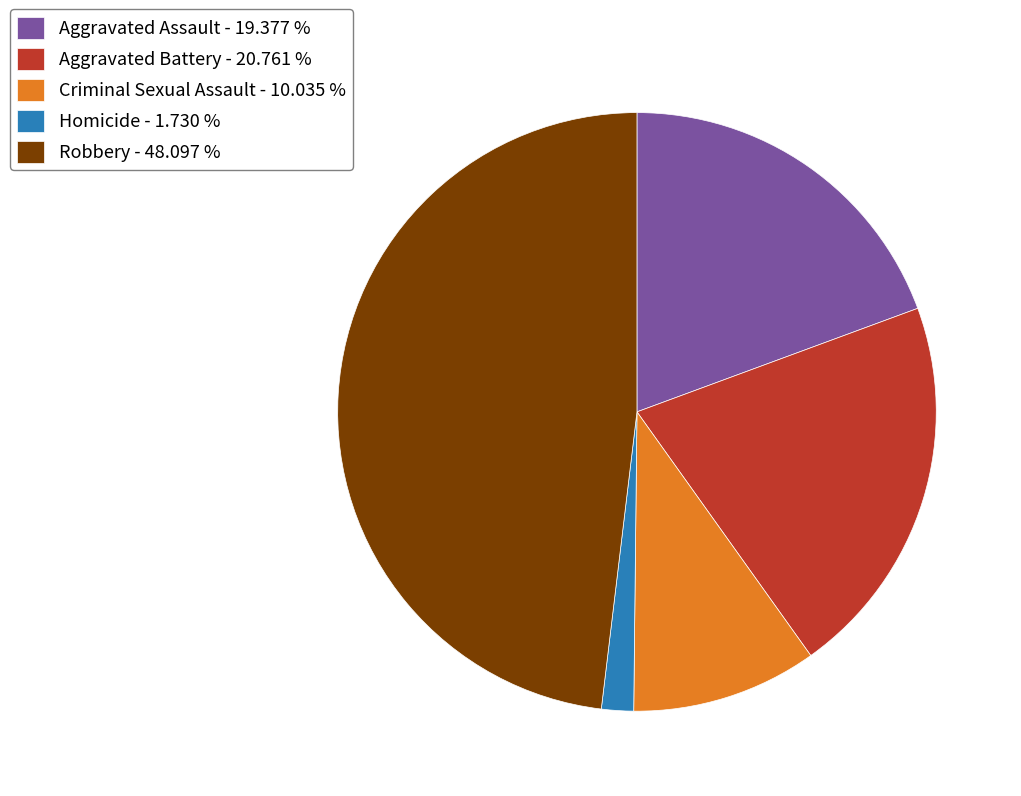

Count the number of slices in the pie.

5